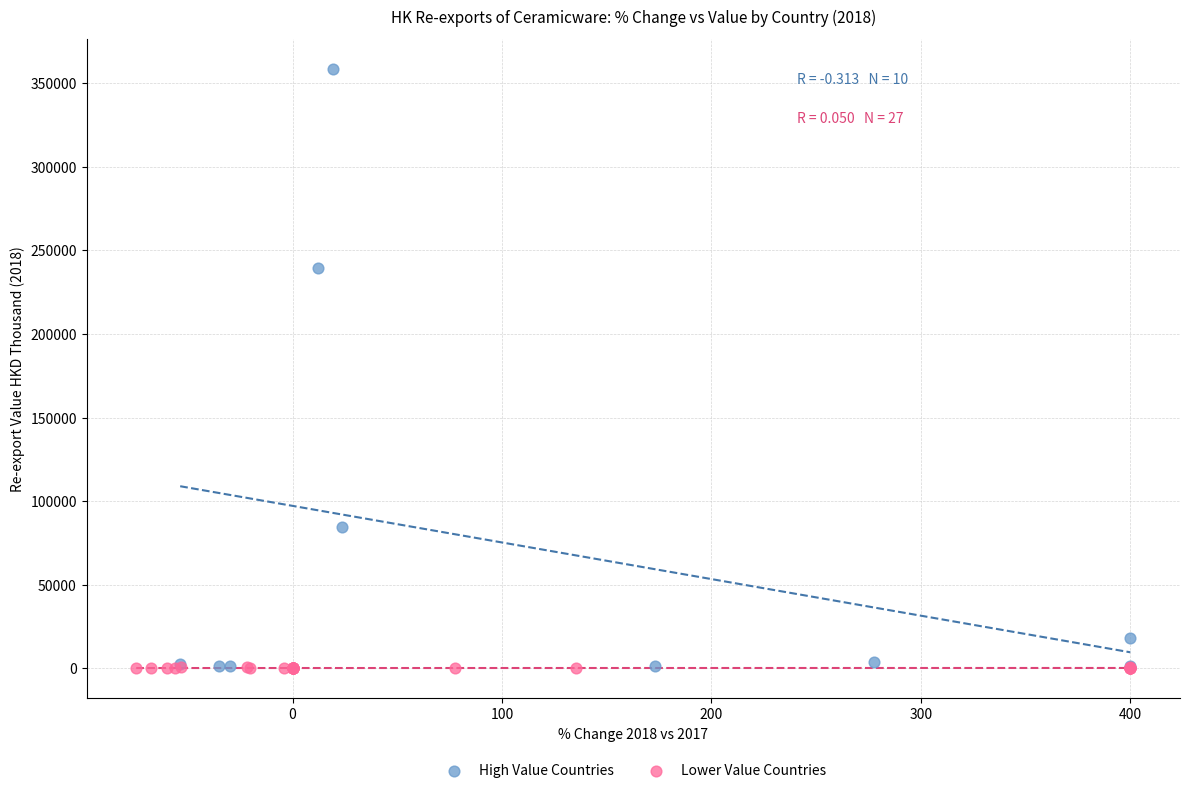

What are all the series names shown in the legend?

High Value Countries, Lower Value Countries